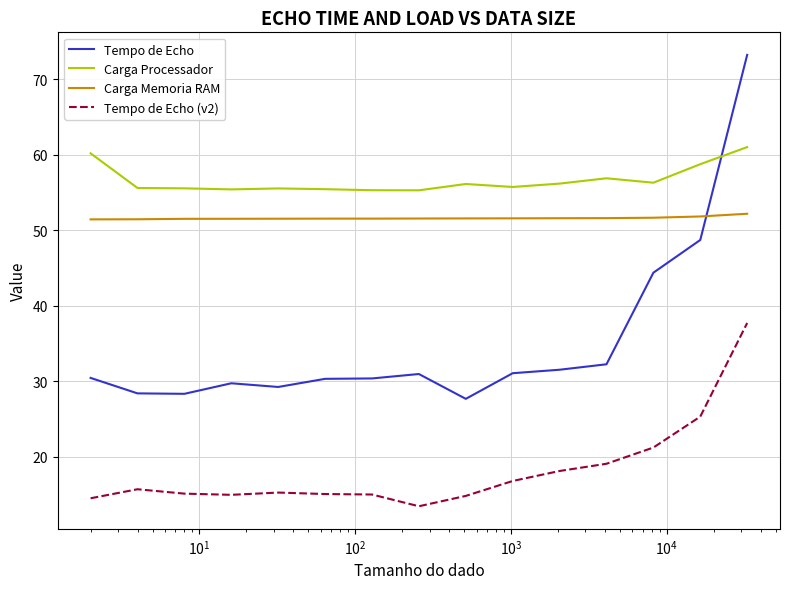

Which series has the largest total across all categories?

Carga Processador